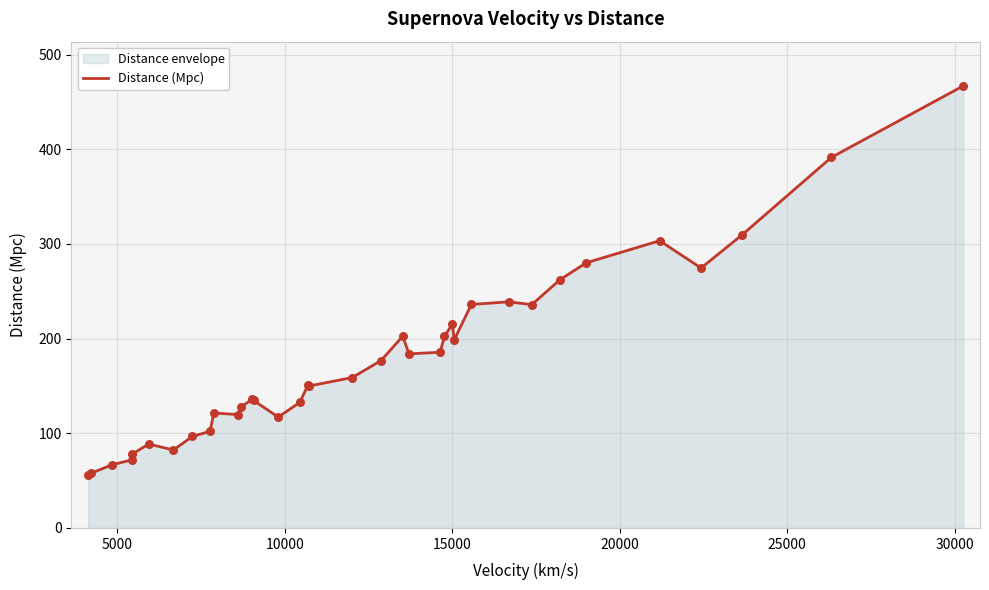

What is the difference between the maximum and minimum values?

411.0